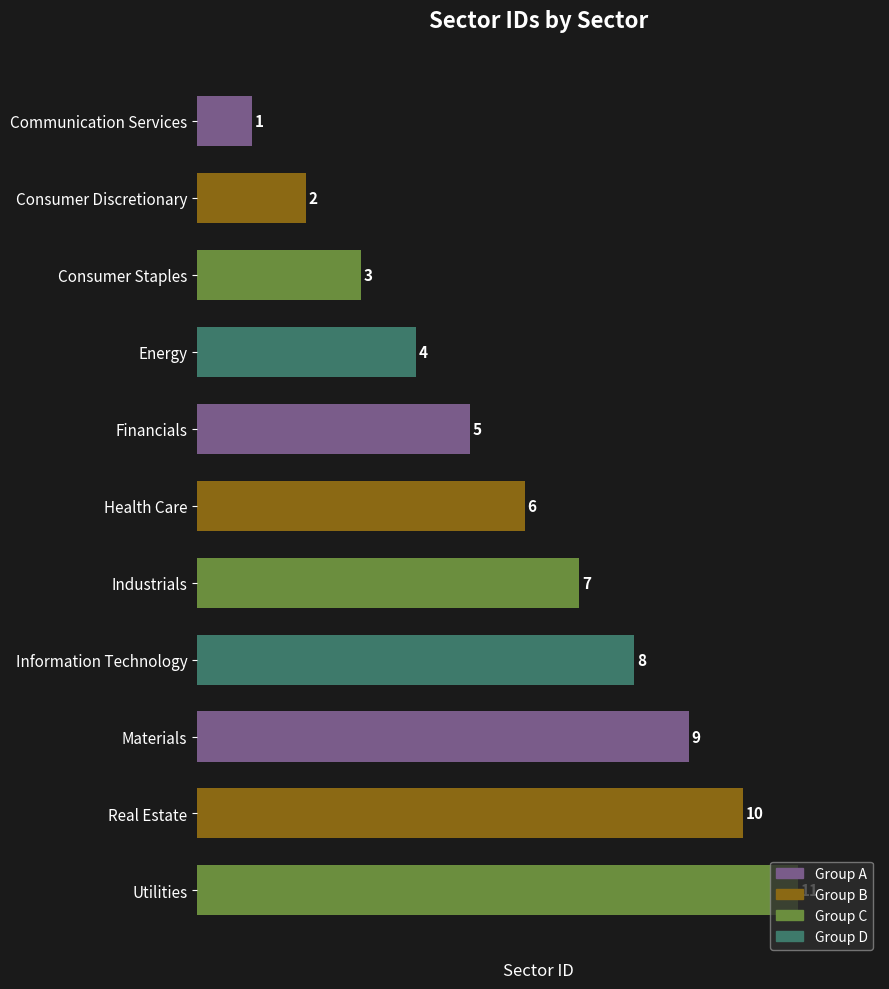

Where is the data nearest to the value 6?

Health Care